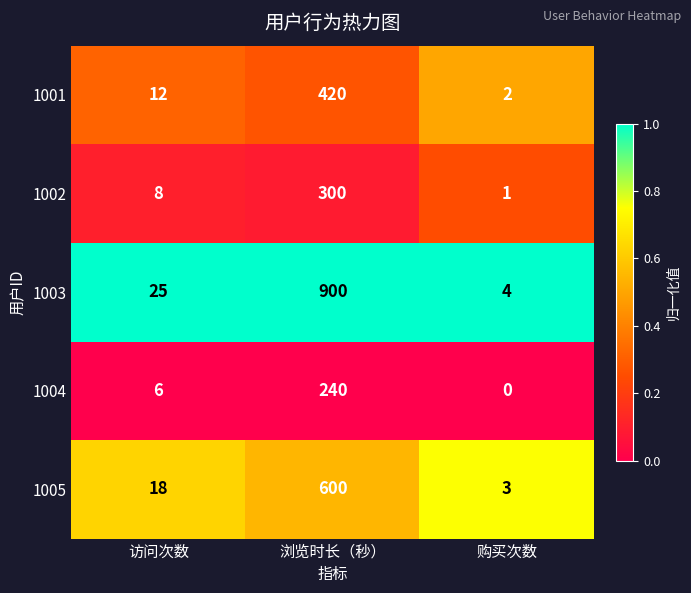

Rank the series by their maximum value, from lowest to highest.

1004, 1002, 1001, 1005, 1003